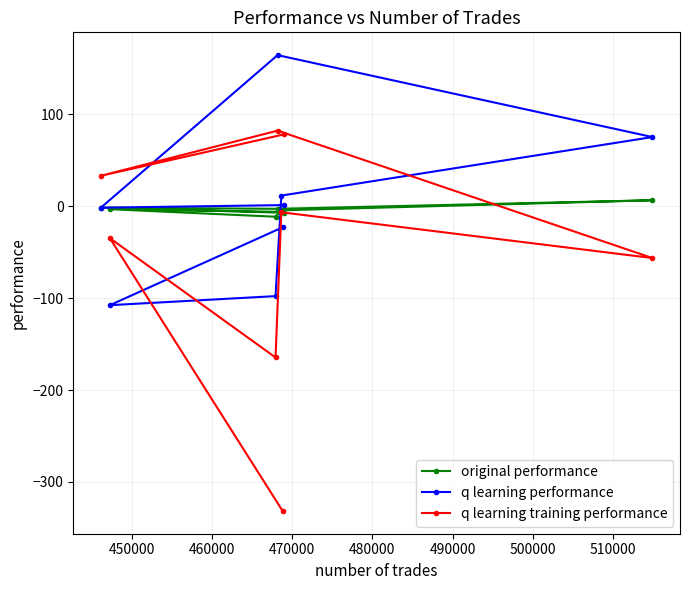

Rank the series by their maximum value, from lowest to highest.

original performance, q learning training performance, q learning performance